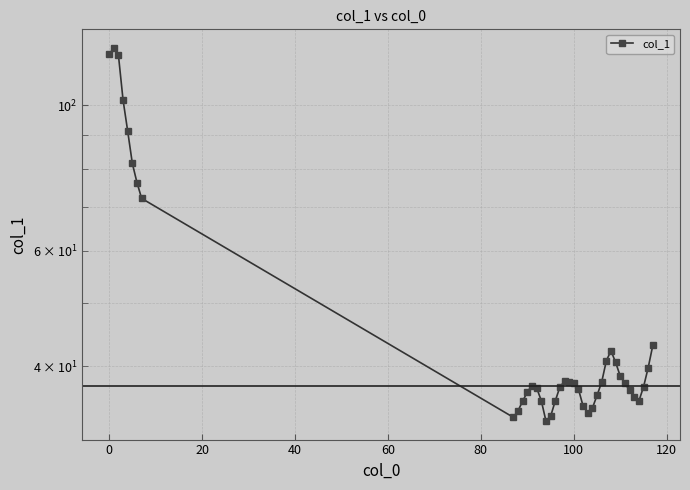

What is the difference between the maximum and minimum values?

89.4